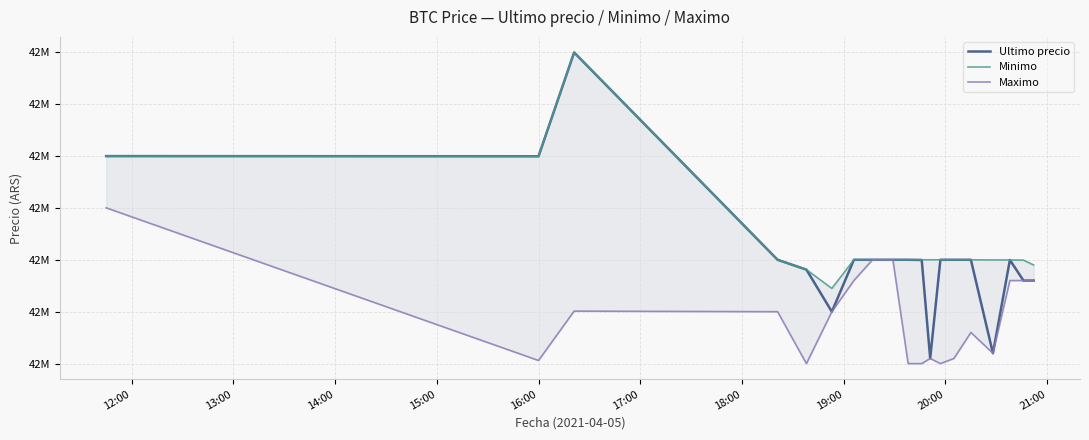

At which label does Maximo first exceed 42550000?

12:00